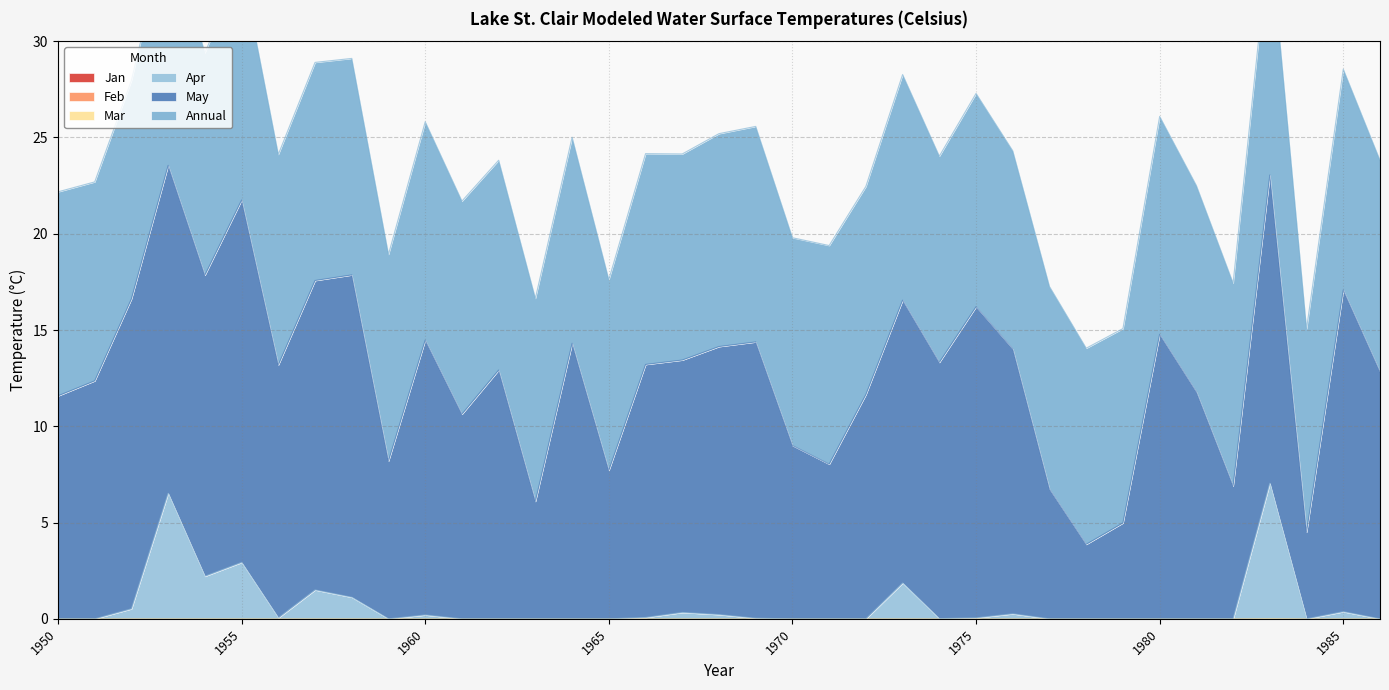

The value of Mar at 1970 is 0.0. True or false?

True